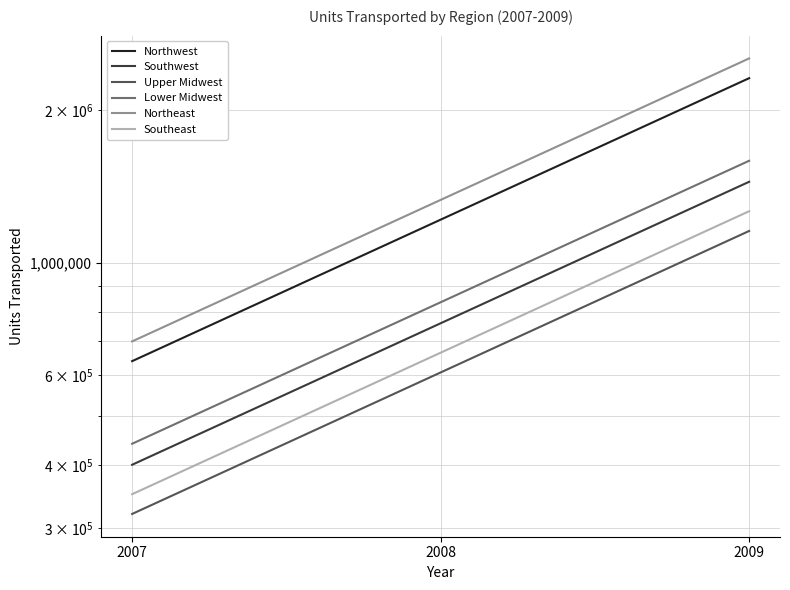

Which series changed the most between 2007 and 2008?

Northeast